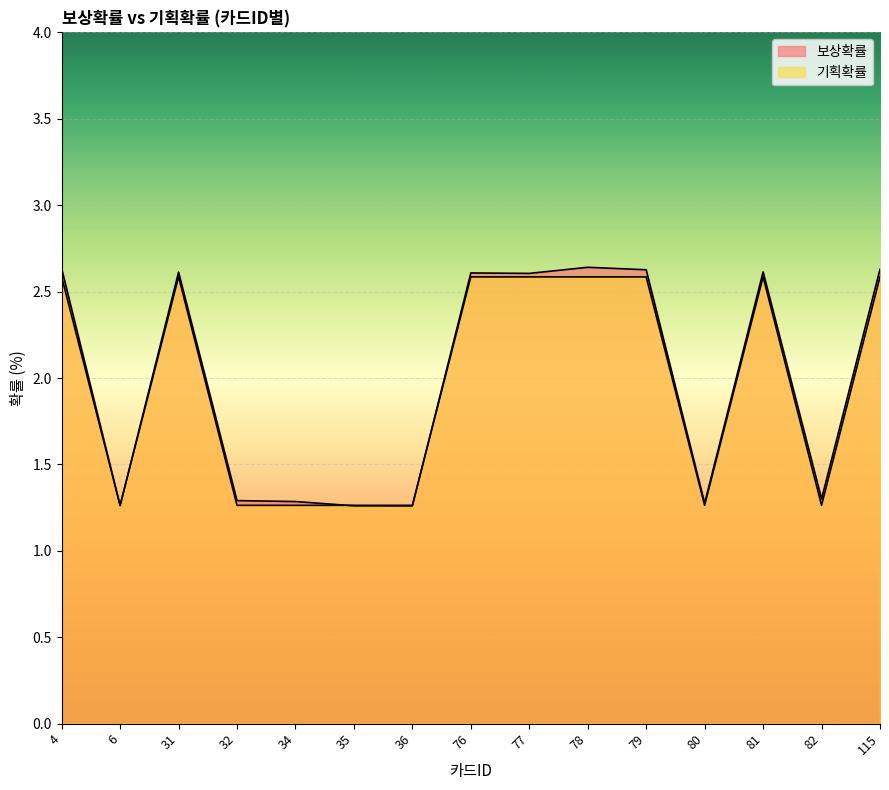

At which label does 기획확률 first exceed 2?

4